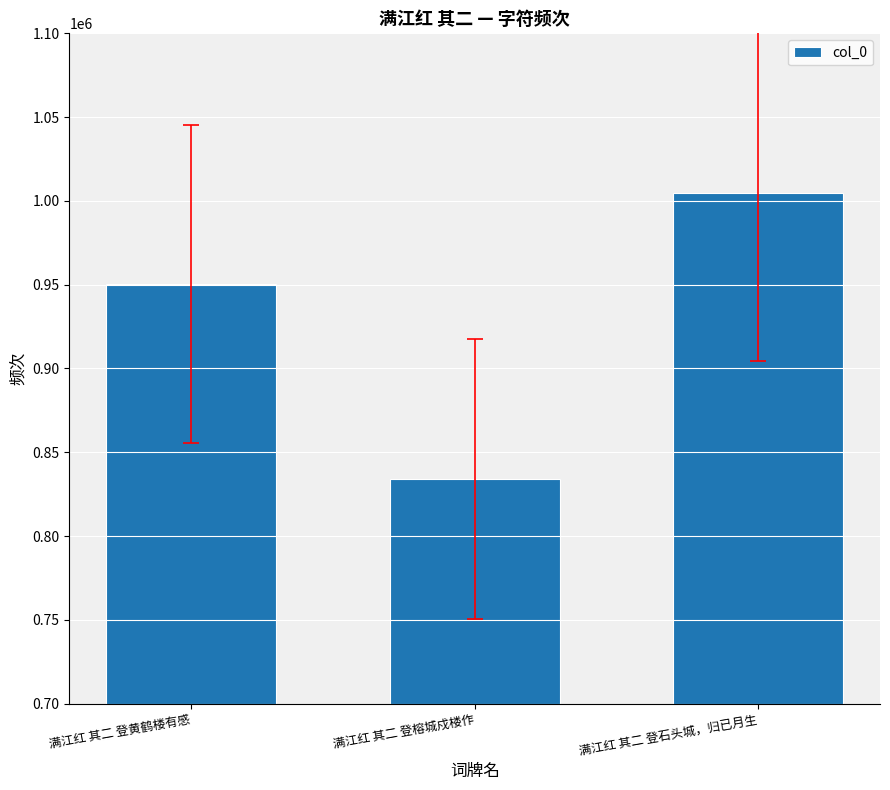

List the labels in order of value, largest first.

满江红 其二 登石头城，归已月生, 满江红 其二 登黄鹤楼有感, 满江红 其二 登榕城戍楼作